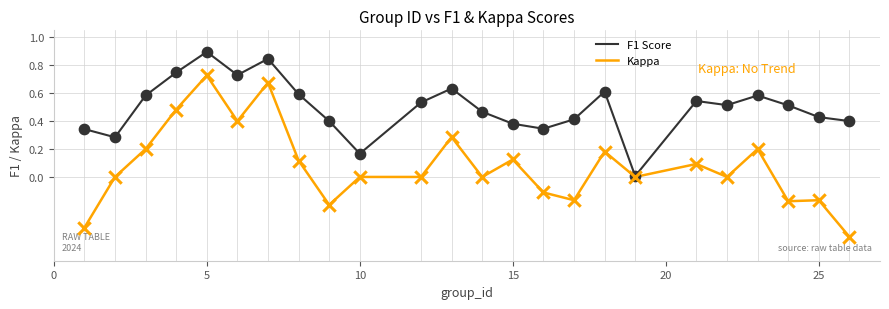

Which series has the largest total across all categories?

F1 Score